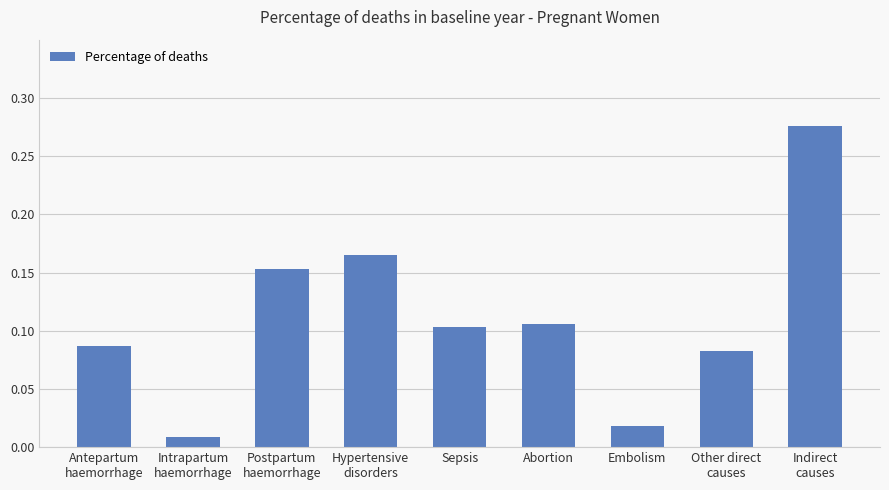

Rank the categories by value from lowest to highest.

Intrapartum
haemorrhage, Embolism, Other direct
causes, Antepartum
haemorrhage, Sepsis, Abortion, Postpartum
haemorrhage, Hypertensive
disorders, Indirect
causes